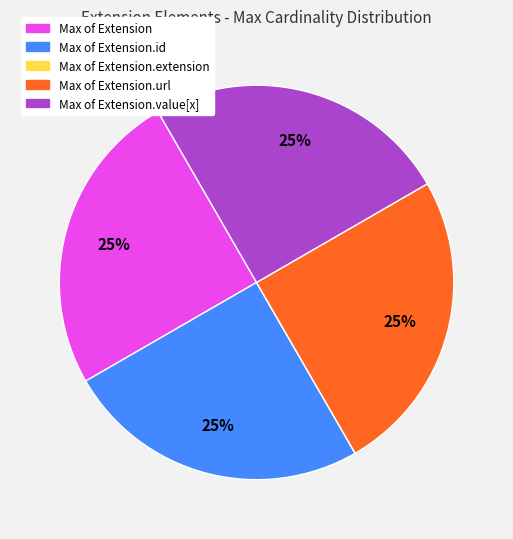

Does any single category account for the majority?

No